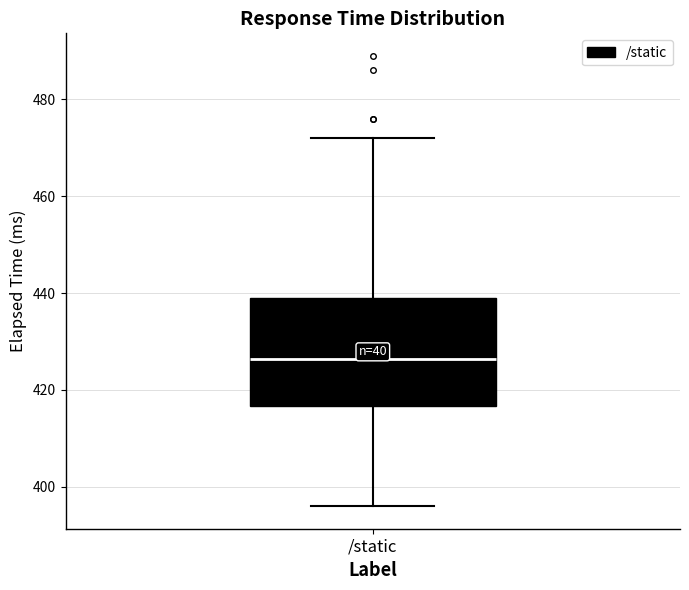

Where does the upper whisker of the box for /static end on the y-axis? The values are not printed on the chart, so give them approximately, as read against the axis.

472